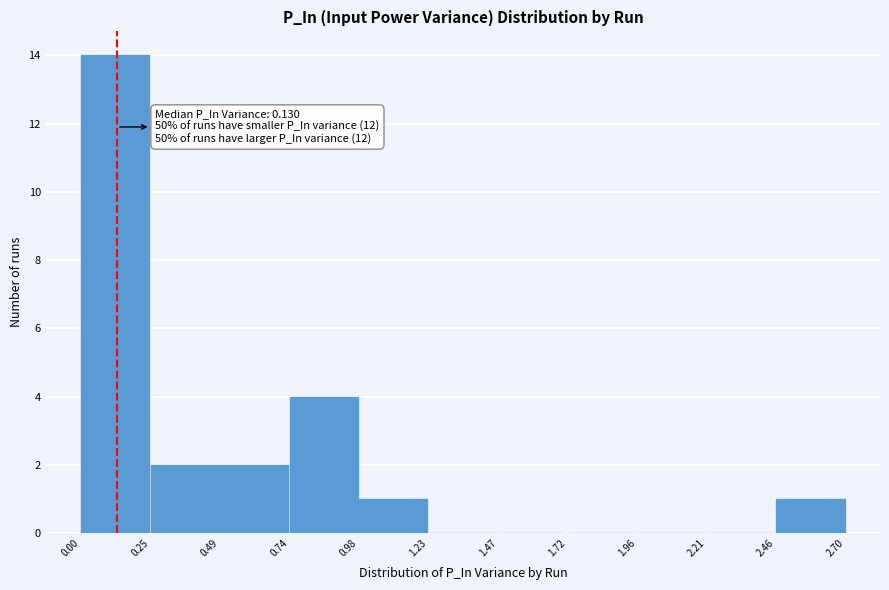

Over which range of the x-axis is the bar tallest?

0.00 to 0.25